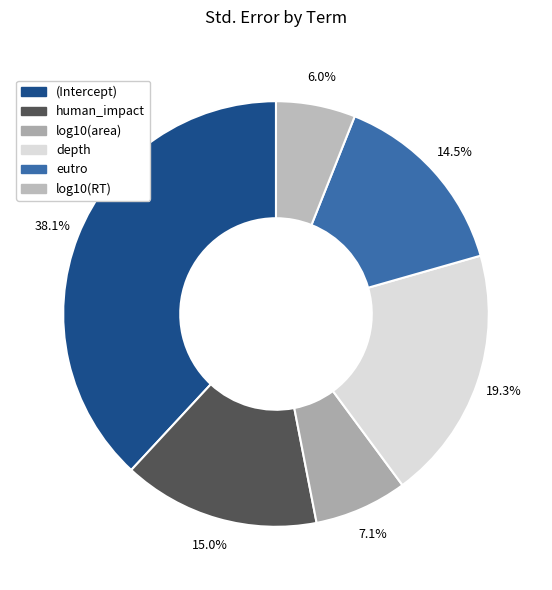

What percentage is NOT represented by eutro?

85.5%